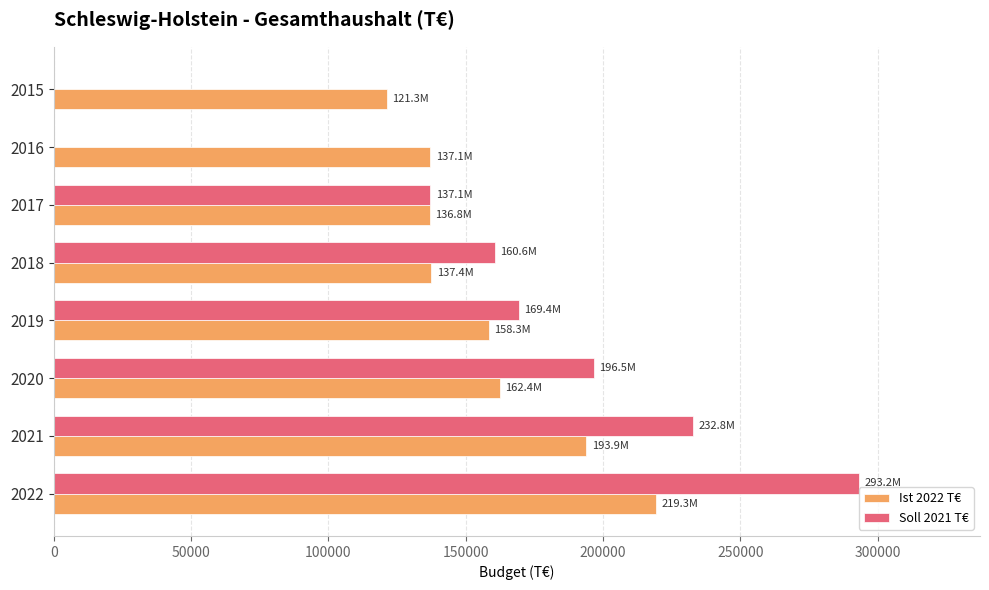

The value of Soll 2021 T€ at 2018 is 160637.8. True or false?

True